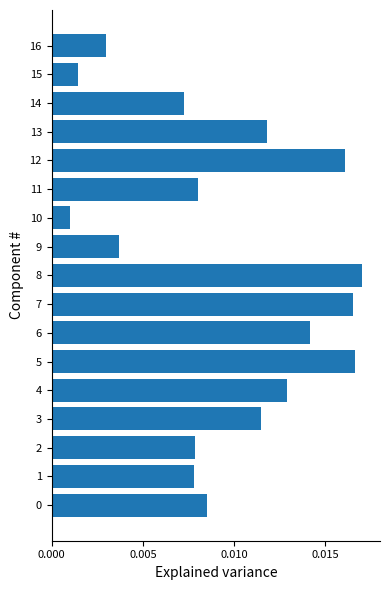

Which has a higher value, 13 or 16?

13